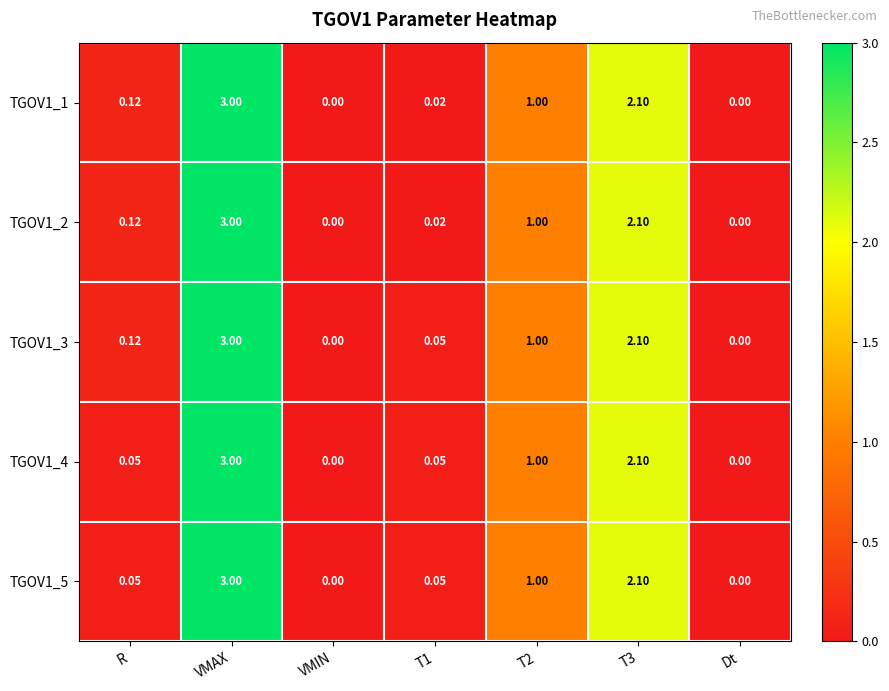

At which category is the sum across all series the highest?

VMAX